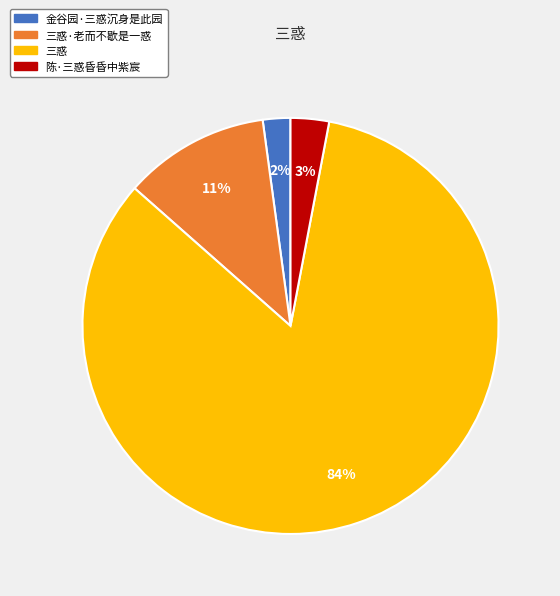

Is there any slice that represents more than half of the pie?

Yes